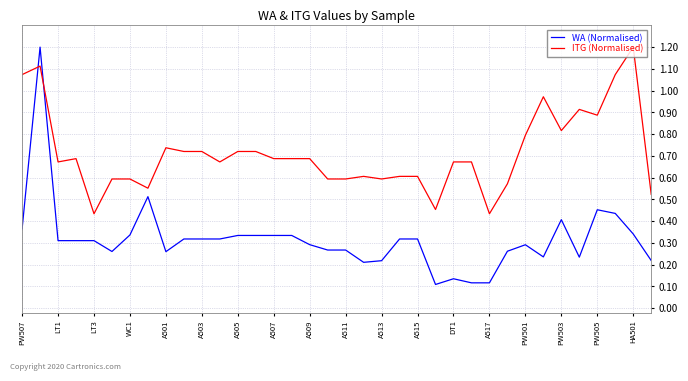

How many times do ITG (Normalised) and WA (Normalised) cross each other?

2